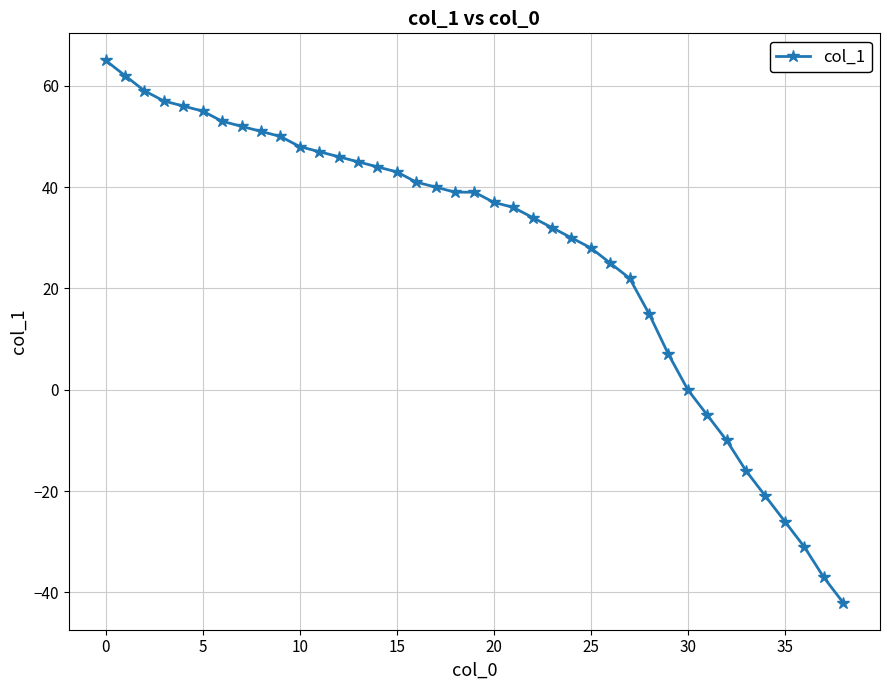

Reading left to right, extract all data points from this chart.

65	62	59	57	56	55	53	52	51	50	48	47	46	45	44	43	41	40	39	39	37	36	34	32	30	28	25	22	15	7	0	-5	-10	-16	-21	-26	-31	-37	-42